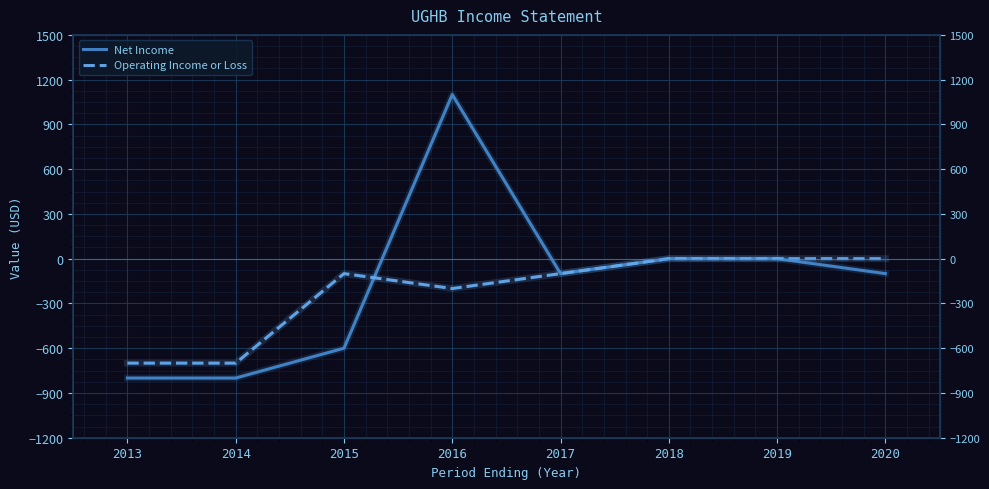

At which category does Net Income reach its first local peak?

2016